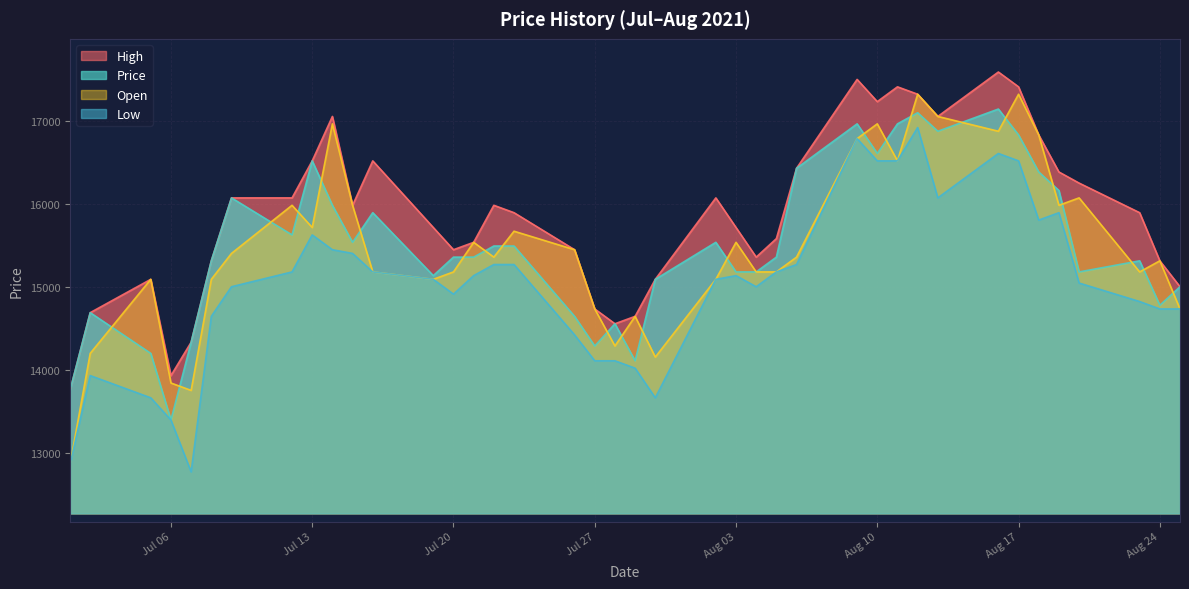

How many data points in Open are above 15357?

21